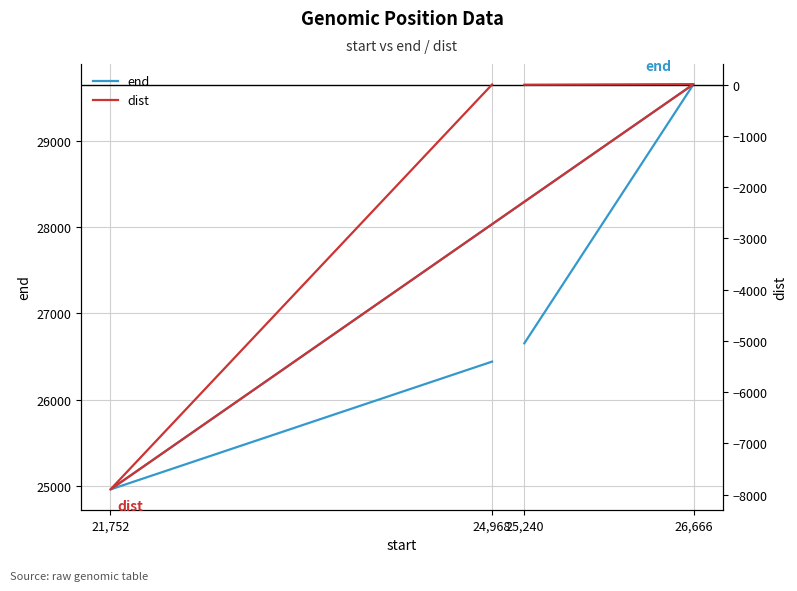

Is this an area chart (filled region under the line)?

No